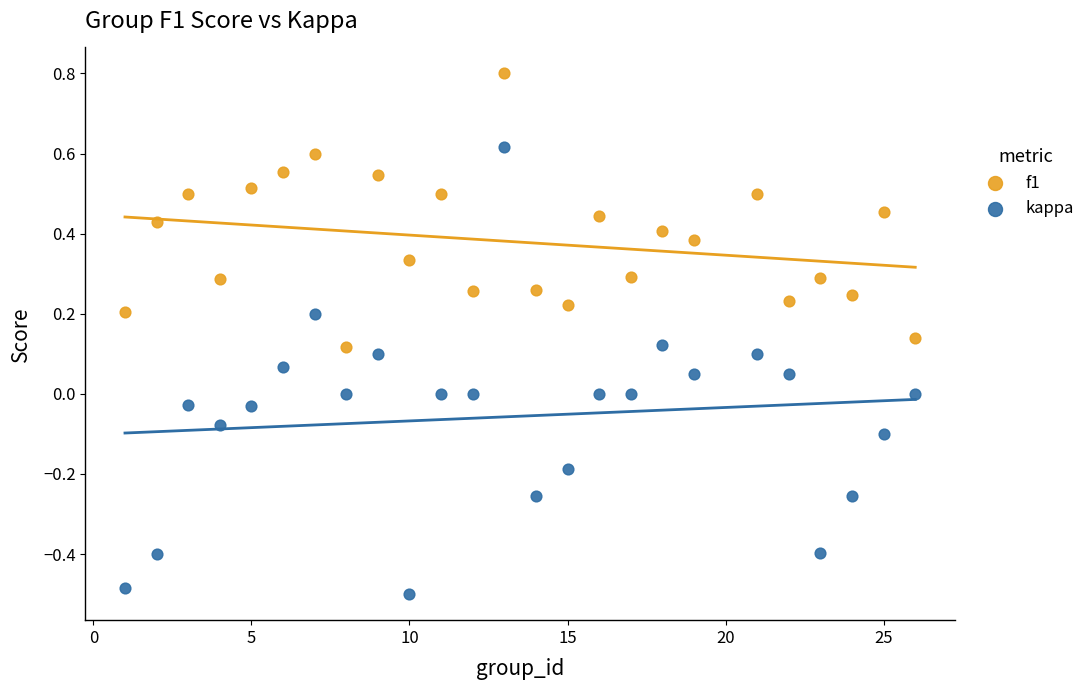

Which series reaches the minimum Y coordinate?

kappa